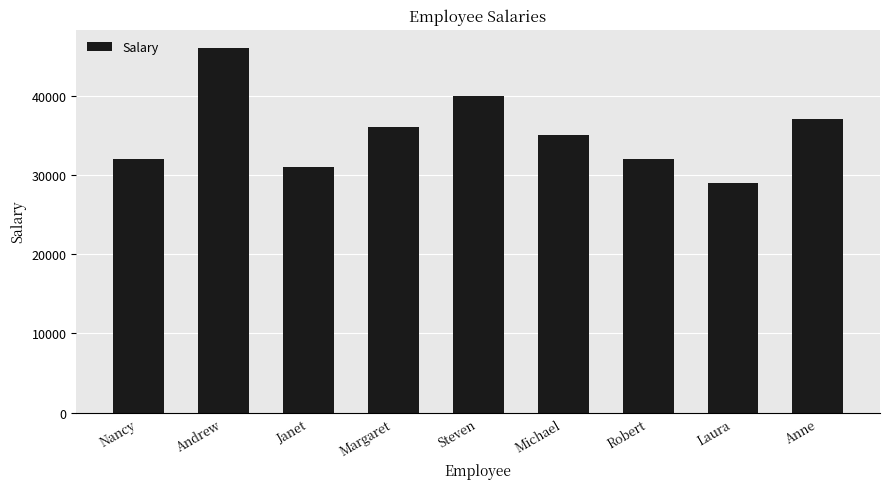

Is it true that the value at Janet is 46025?

False